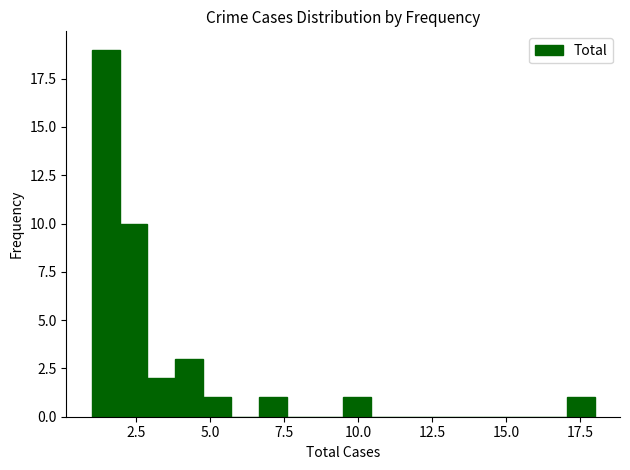

Around what value on the x-axis is the tallest bar? Give the approximate position of its centre, as read against the axis.

1.5